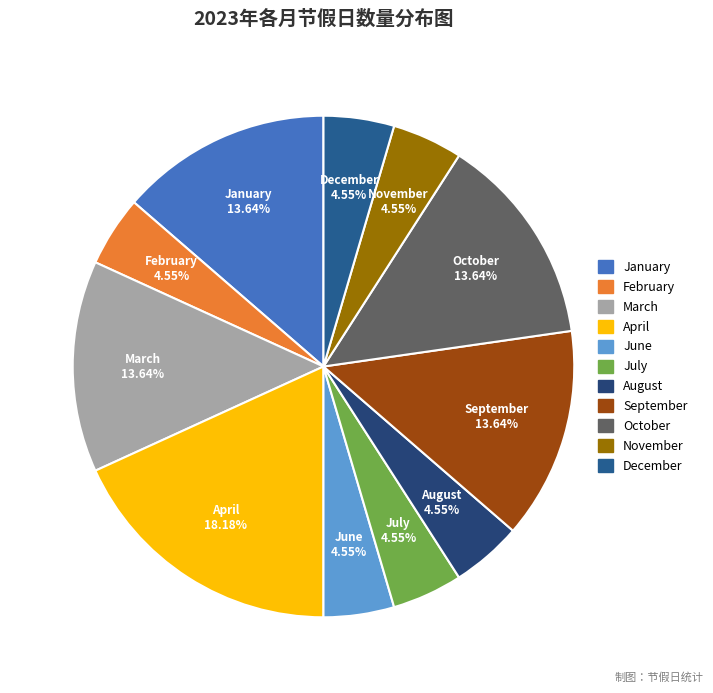

What is the largest slice in the pie chart?

April